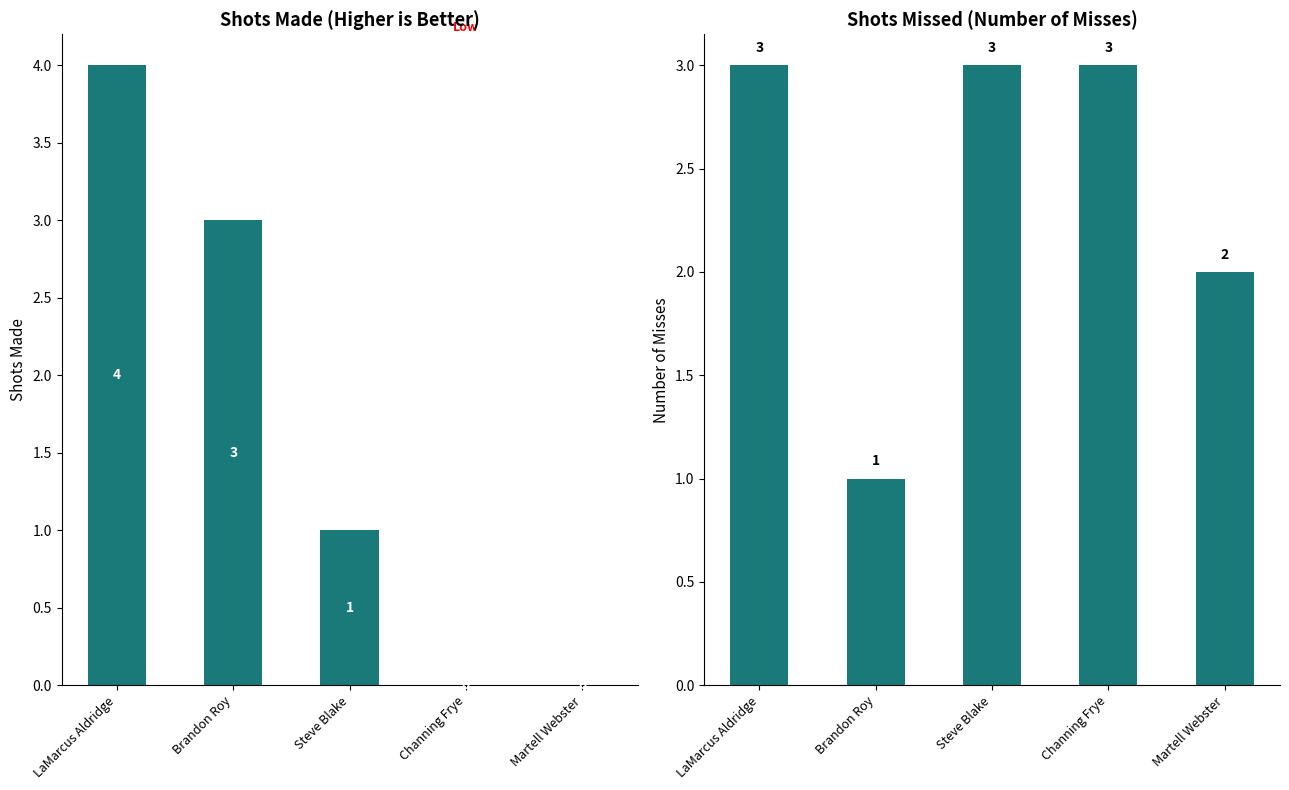

What position from the left is Channing Frye?

4